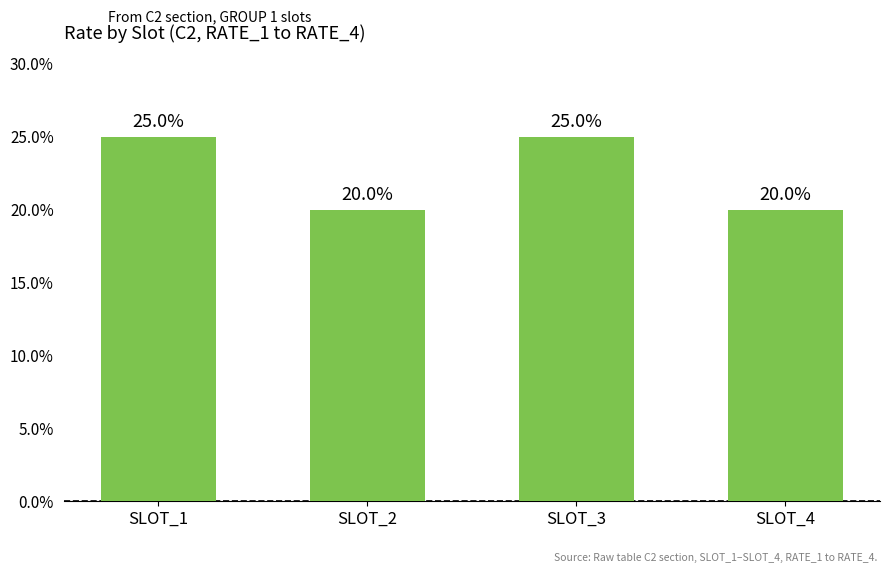

True or false: the data shows 13 at SLOT_3.

False